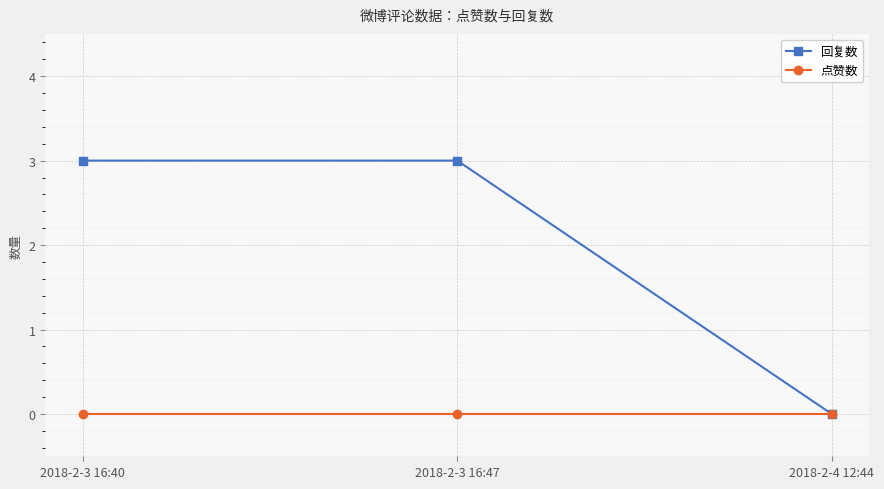

The 回复数 series shows 2 at 2018-2-3 16:40. True or false?

False